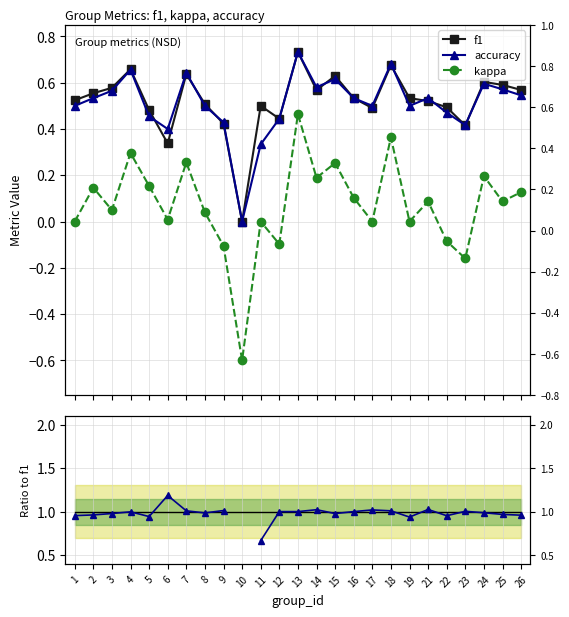

Between 4 and 21, which is larger?

4